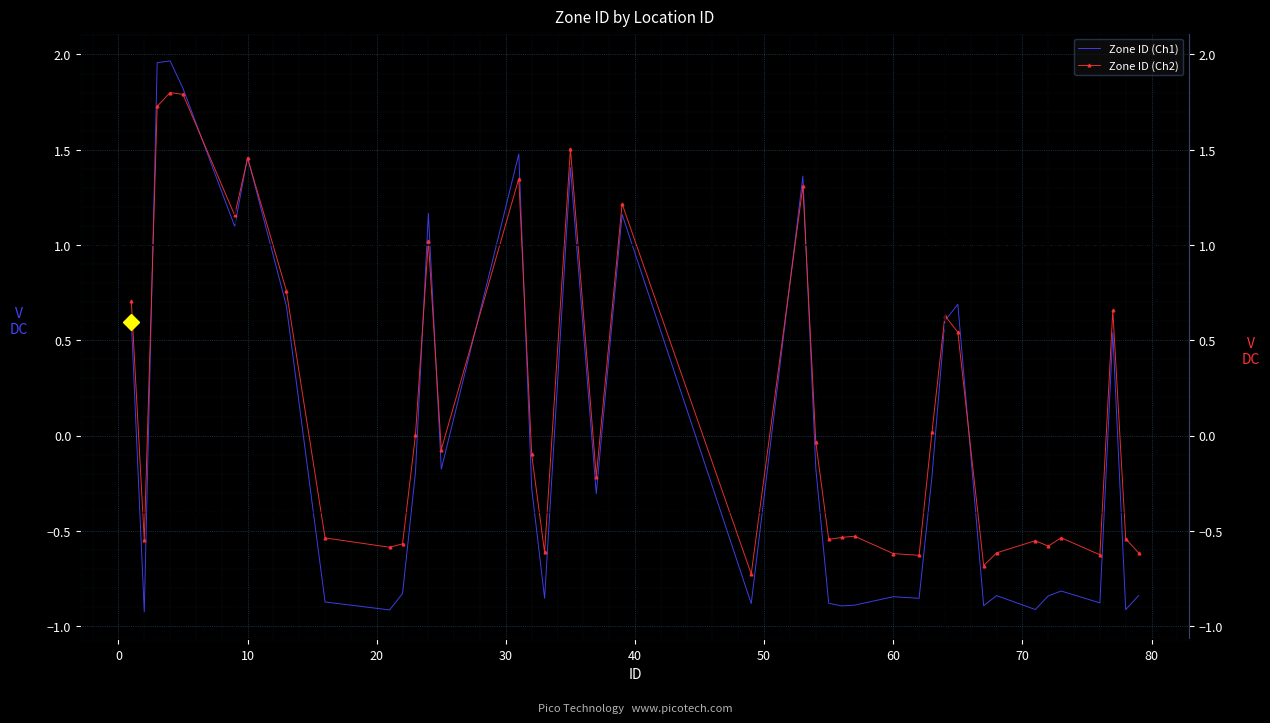

Which series ends up on top after the final intersection of Zone ID (Ch2) and Zone ID (Ch1)?

Zone ID (Ch2)